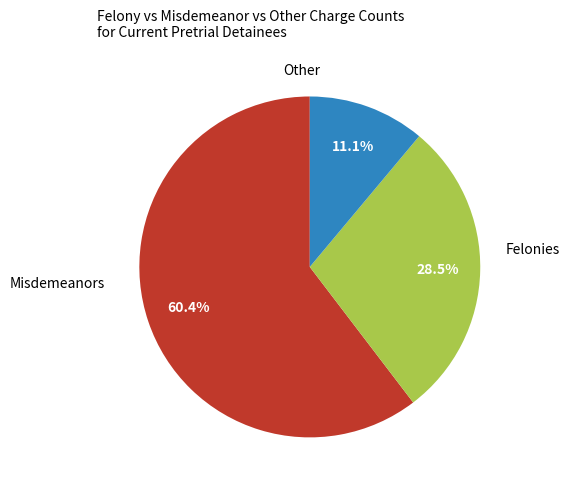

Does any single category account for the majority?

Yes